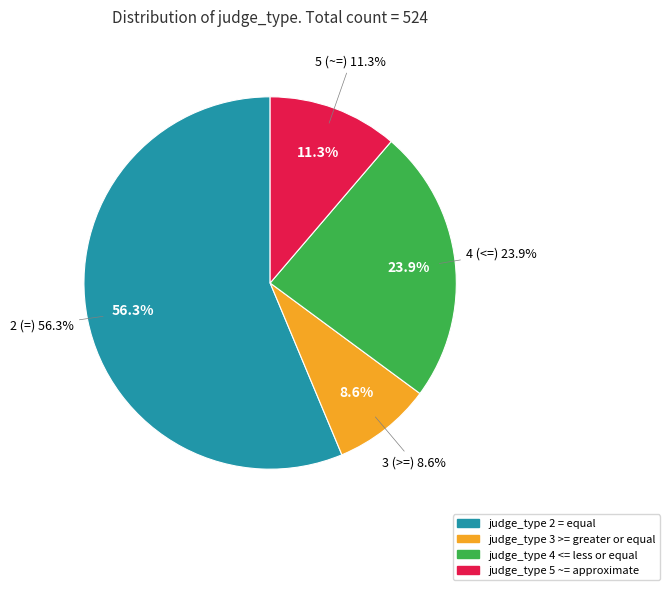

True or false: 3 (>=) accounts for 9% of the total.

True